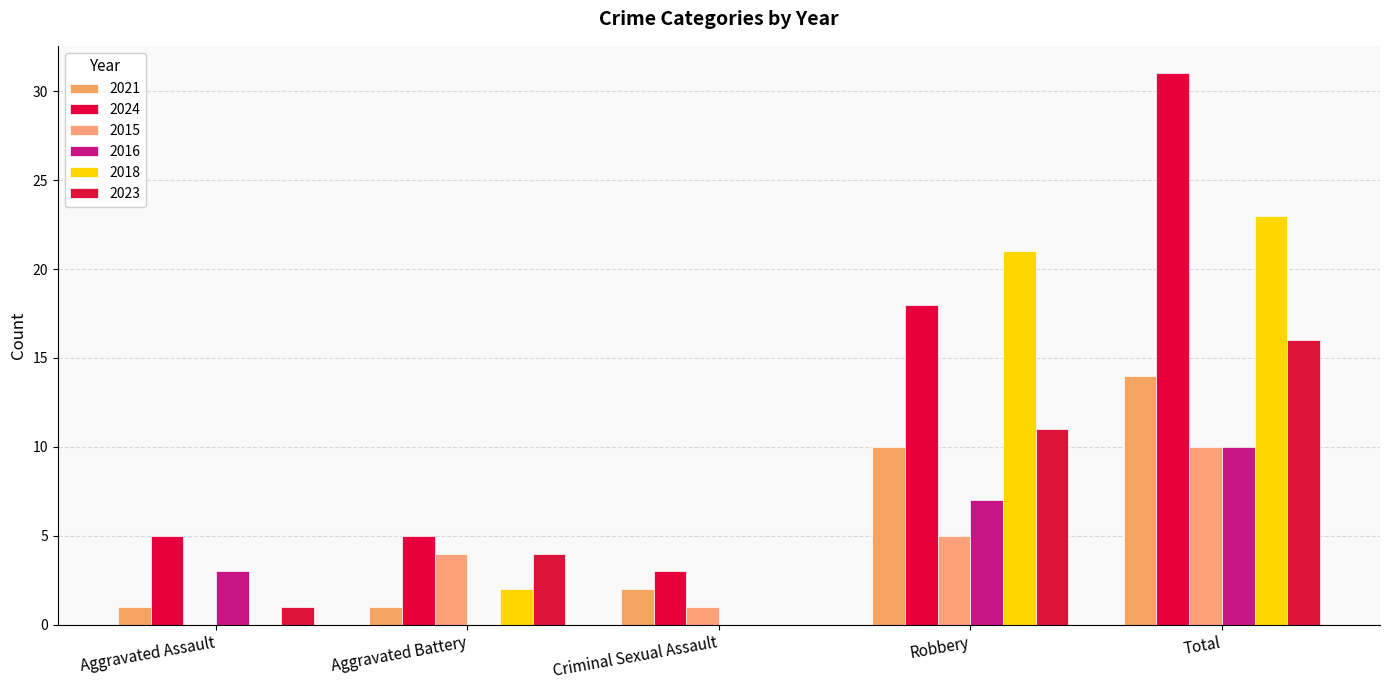

Which label corresponds to the smallest value in the chart?

Aggravated Assault